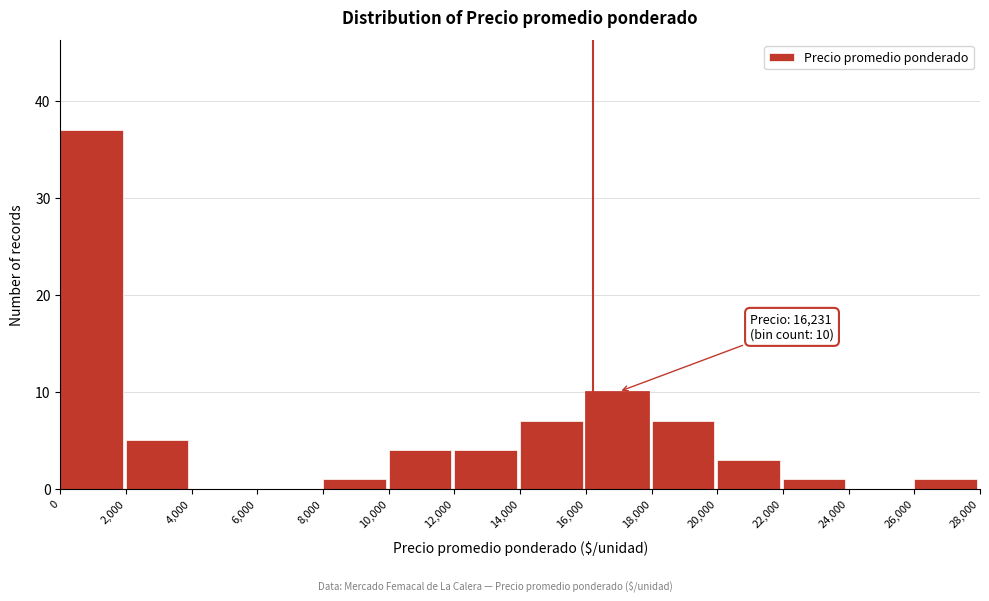

Over which range of the x-axis is the bar tallest?

0 to 2,000